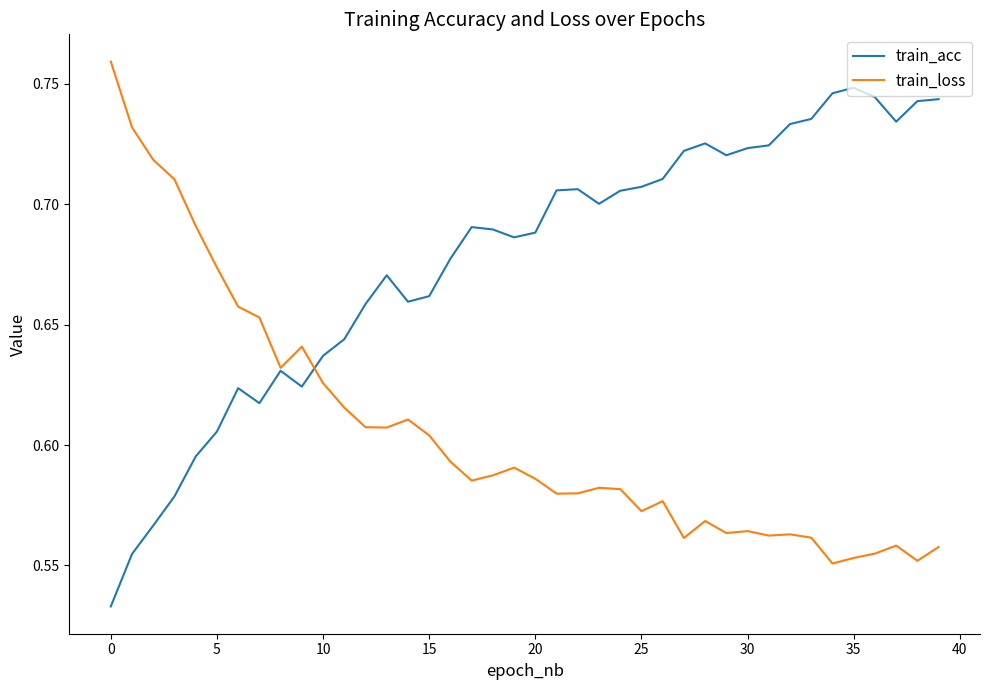

Which series has the largest total across all categories?

train_acc